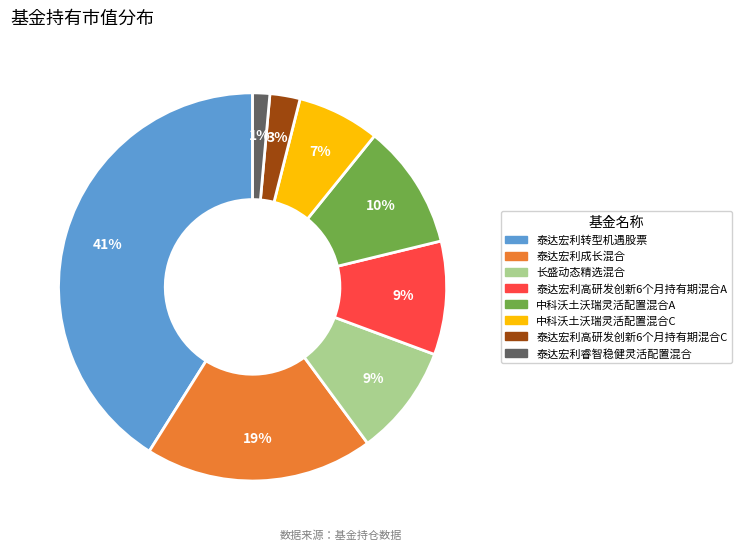

Between 泰达宏利成长混合 and 长盛动态精选混合, which is larger?

泰达宏利成长混合